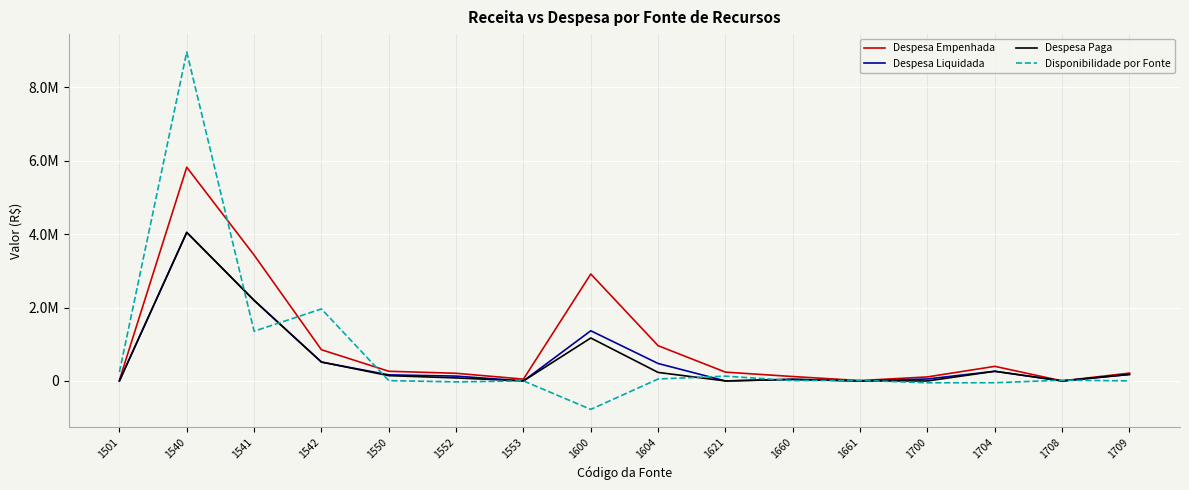

The value of Despesa Empenhada at 1661 is 10000.0. True or false?

True